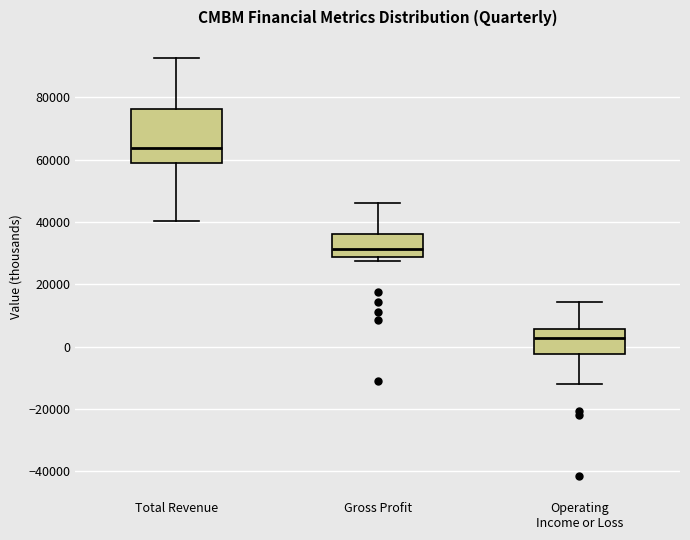

Which box is the tallest, from its lower edge to its upper edge?

Total Revenue